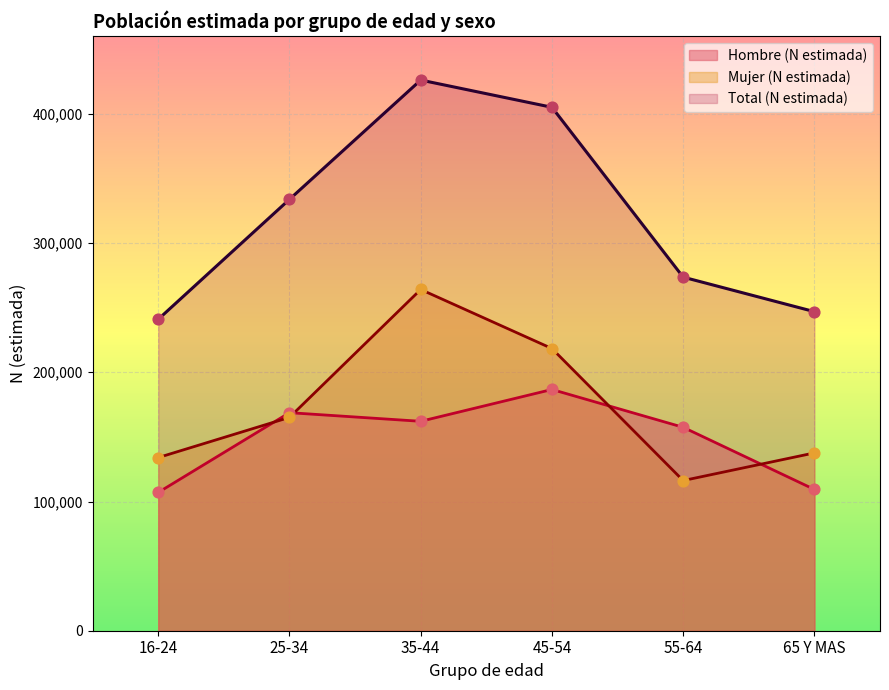

At which category is the sum across all series the highest?

35-44